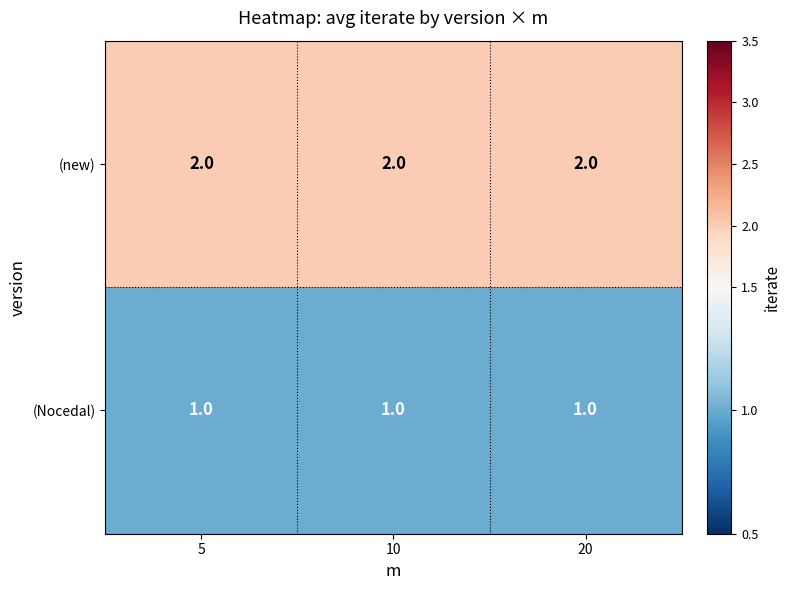

Count the number of data series in this chart.

2